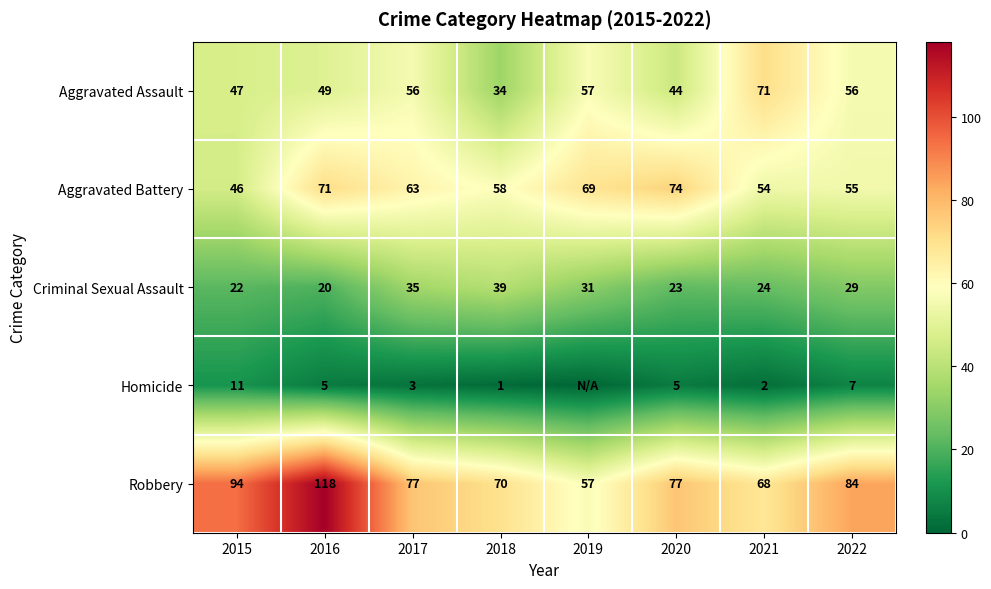

What is the difference between the Aggravated Assault values at 2020 and 2015?

3